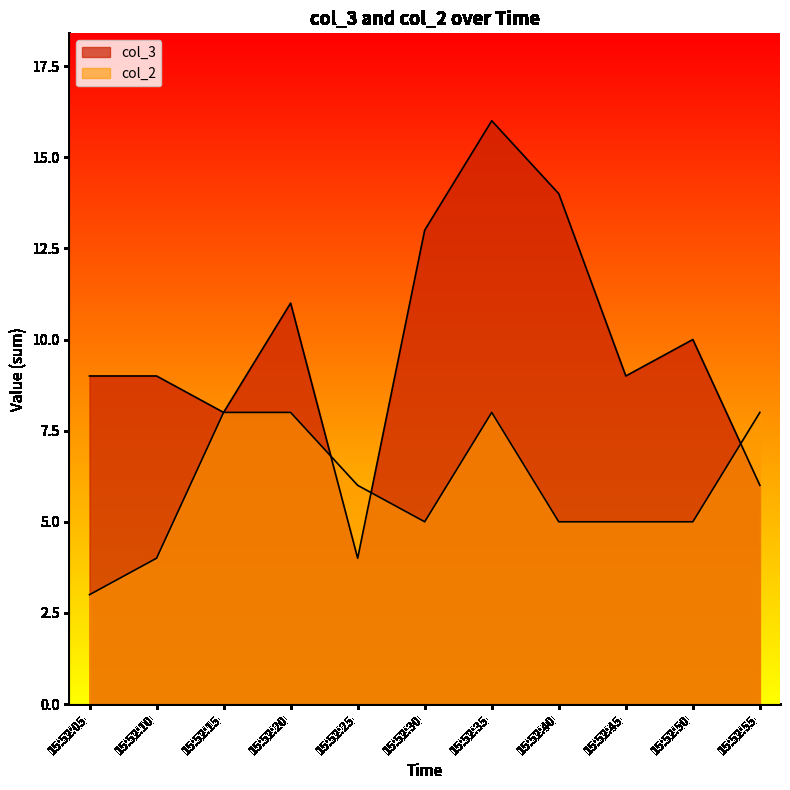

True or false: col_2 and col_3 intersect in this chart.

True